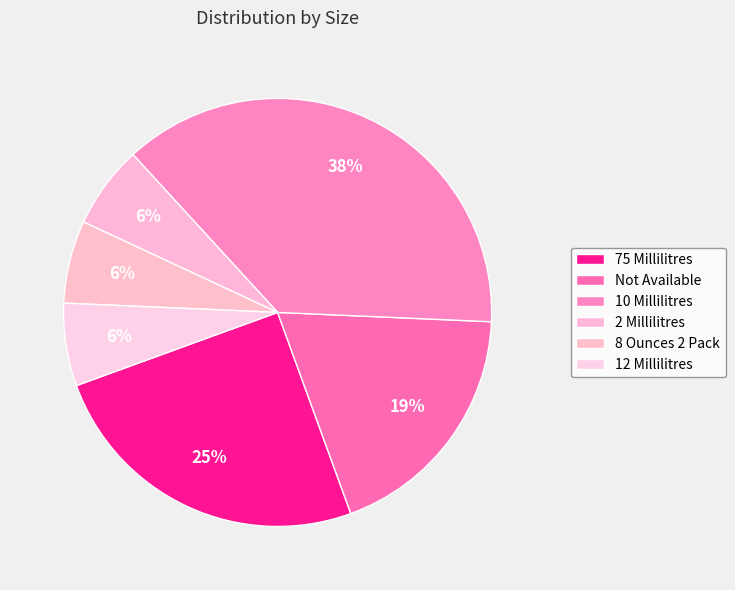

Rank the categories by value from lowest to highest.

2 Millilitres, 8 Ounces 2 Pack, 12 Millilitres, Not Available, 75 Millilitres, 10 Millilitres